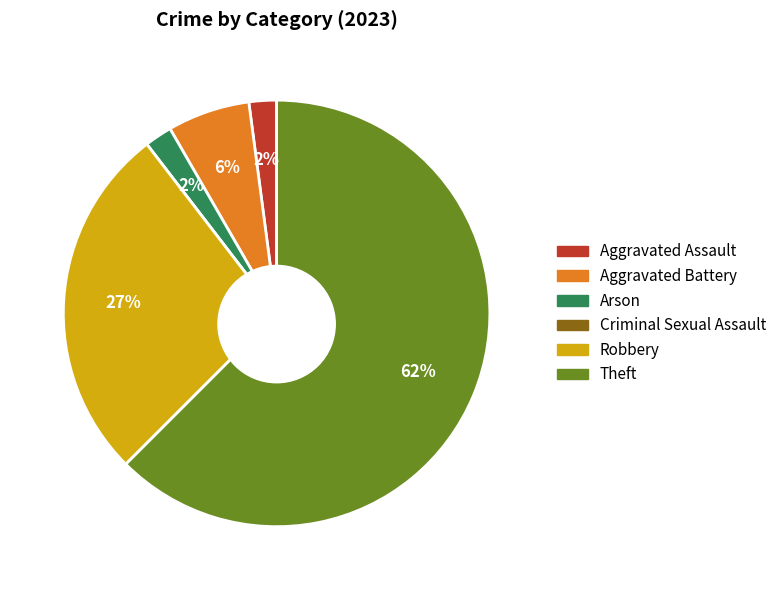

To the nearest percent, what is the difference between the largest and smallest slice percentages?

62%